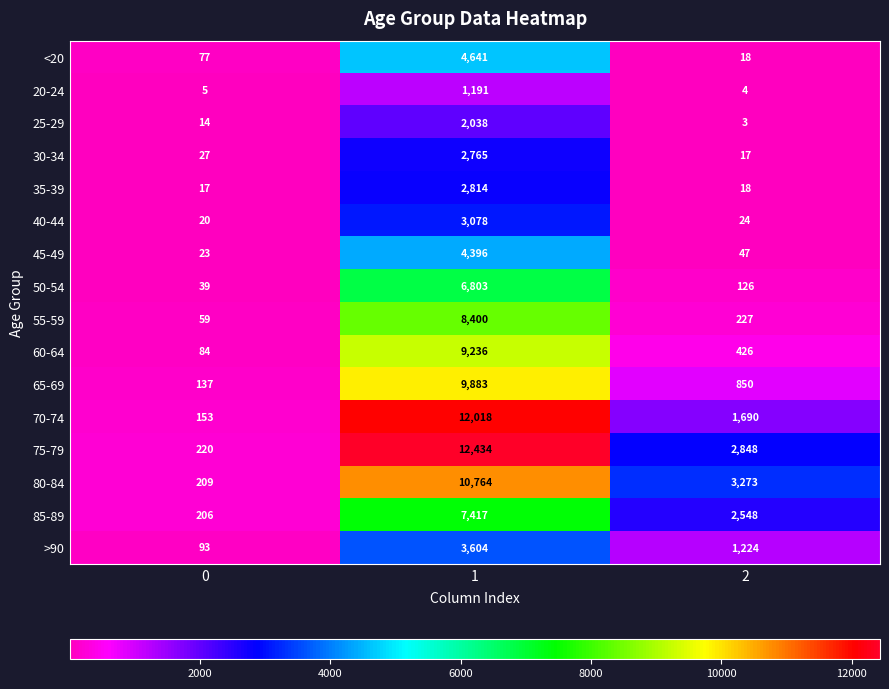

Rank the series by their maximum value, from lowest to highest.

20-24, 25-29, 30-34, 35-39, 40-44, >90, 45-49, <20, 50-54, 85-89, 55-59, 60-64, 65-69, 80-84, 70-74, 75-79